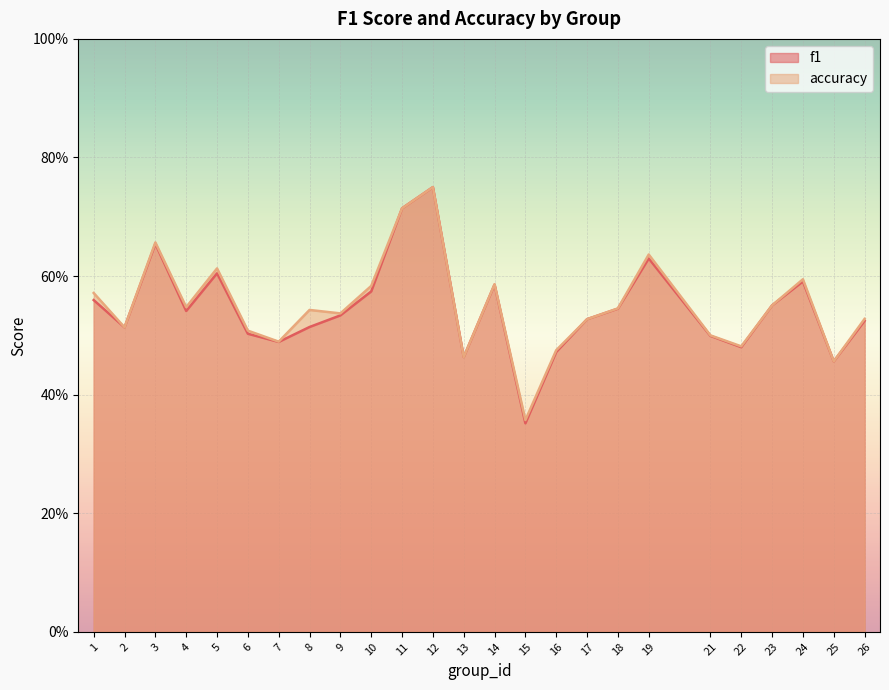

Rank the series at 13 from highest to lowest value.

f1, accuracy